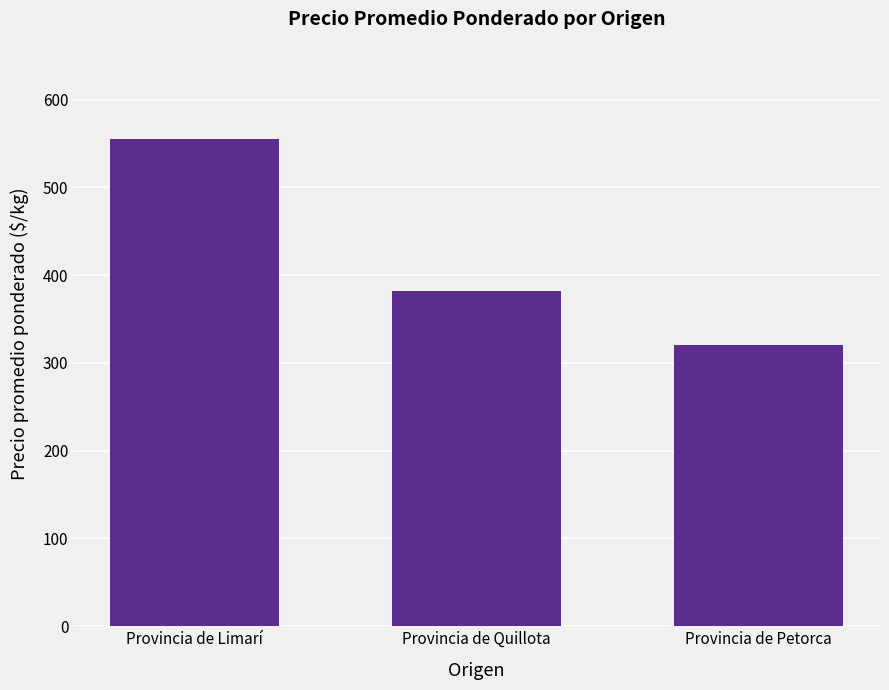

List the labels in order of value, largest first.

Provincia de Limarí, Provincia de Quillota, Provincia de Petorca